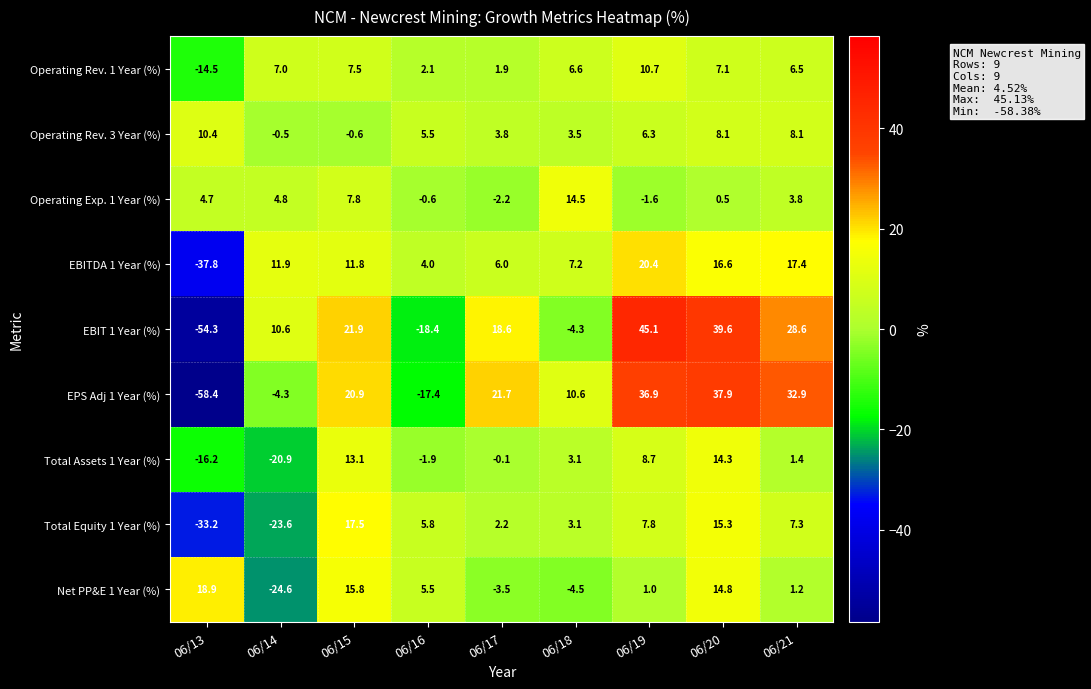

What is the sum of the EBIT 1 Year (%) values at 06/21 and 06/13?

-25.7